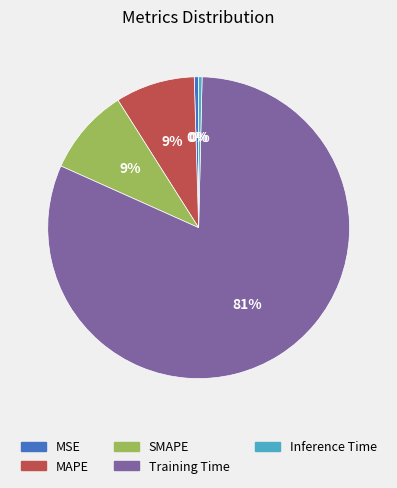

True or false: Training Time accounts for 67% of the total.

False